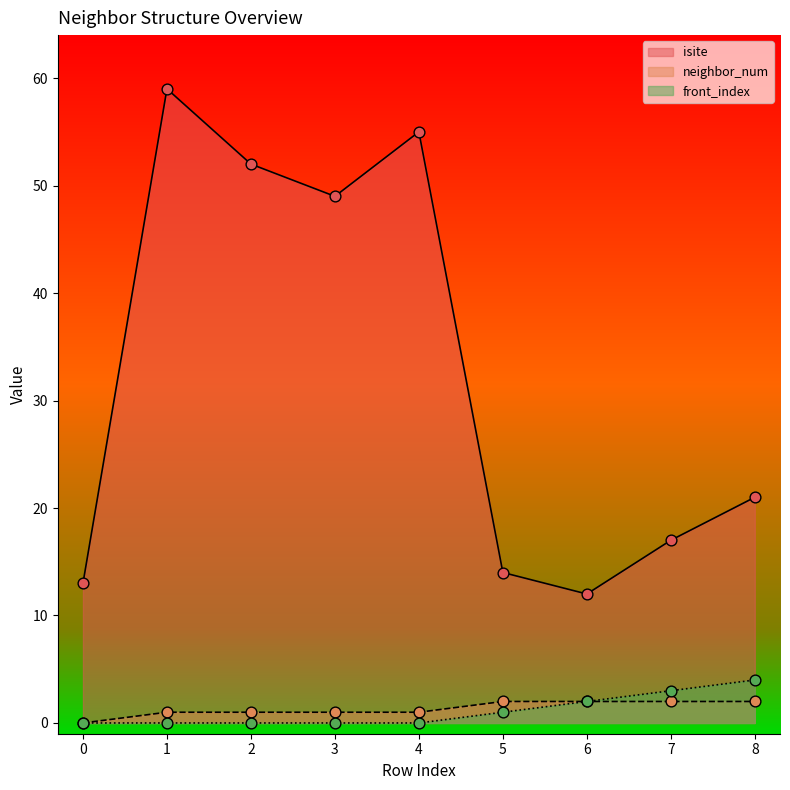

Which series reaches the minimum Y coordinate?

neighbor_num